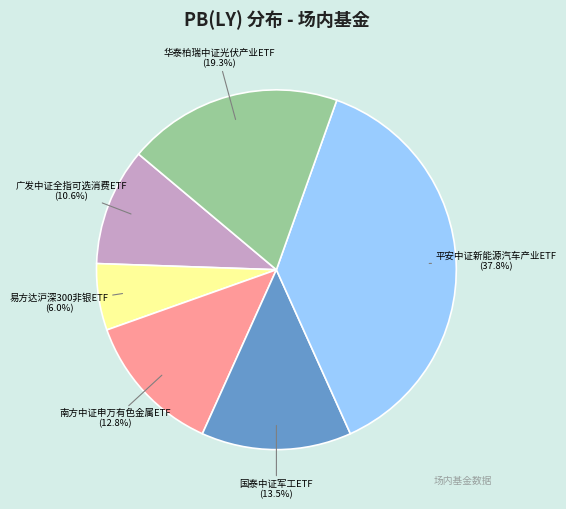

Is there any slice that represents more than half of the pie?

No